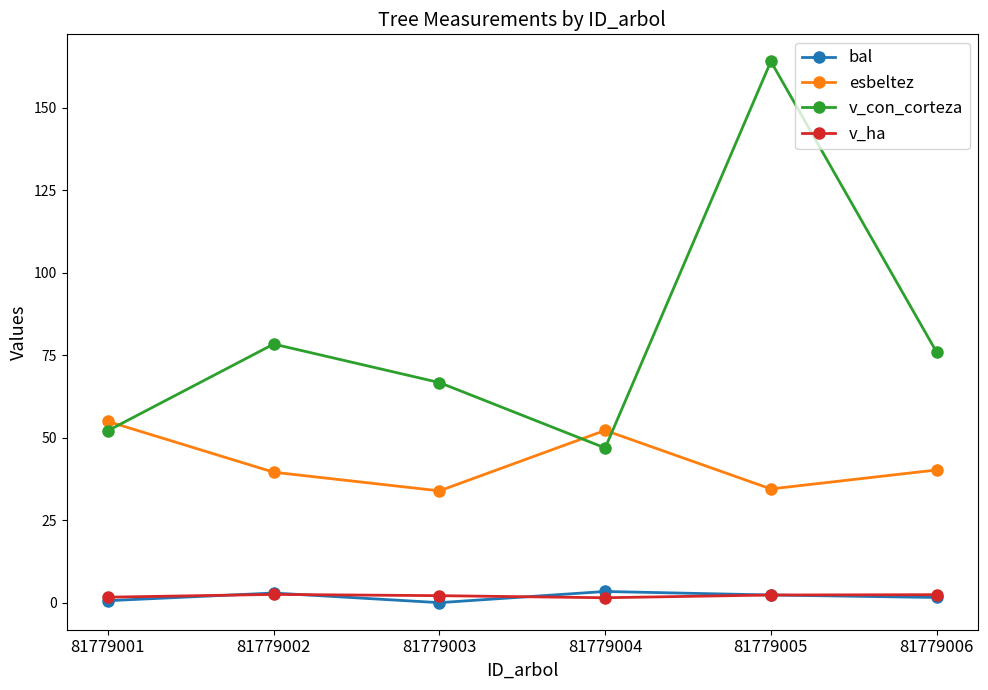

Does the chart have visible grid lines?

No